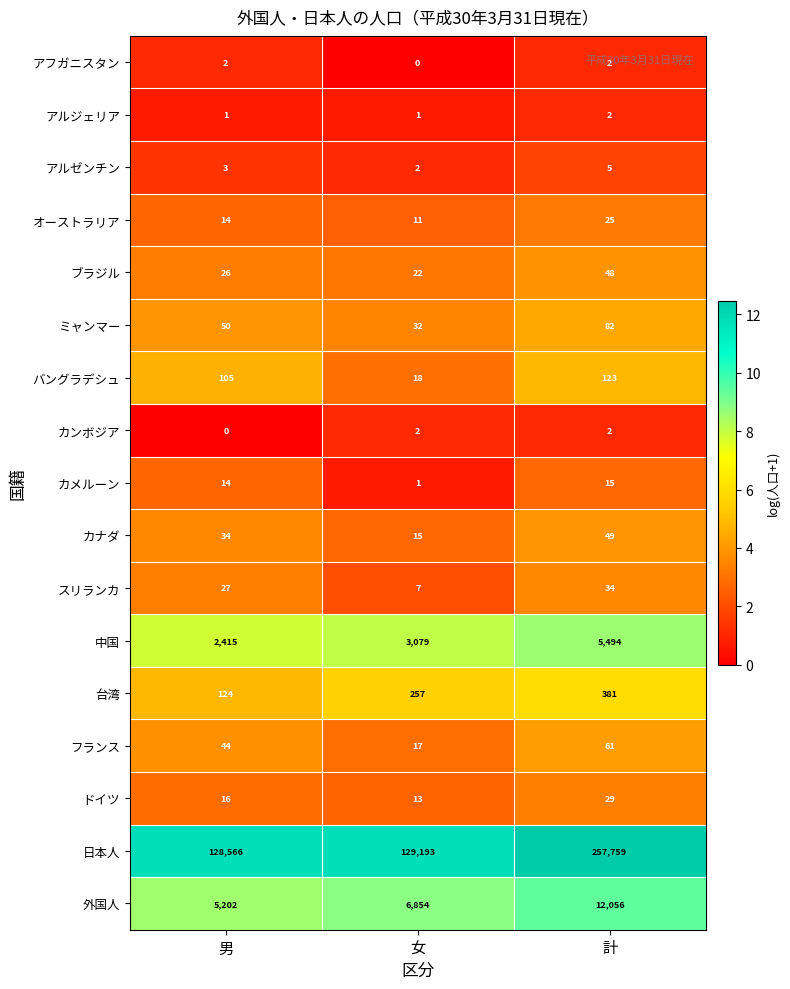

True or false: バングラデシュ has a value of 54 at 男.

False